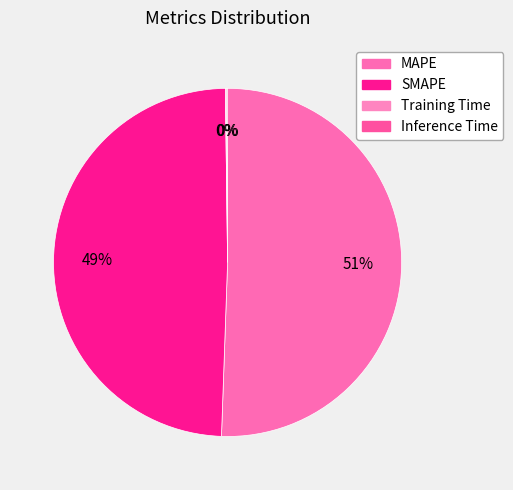

What is the smallest slice in the pie chart?

Training Time